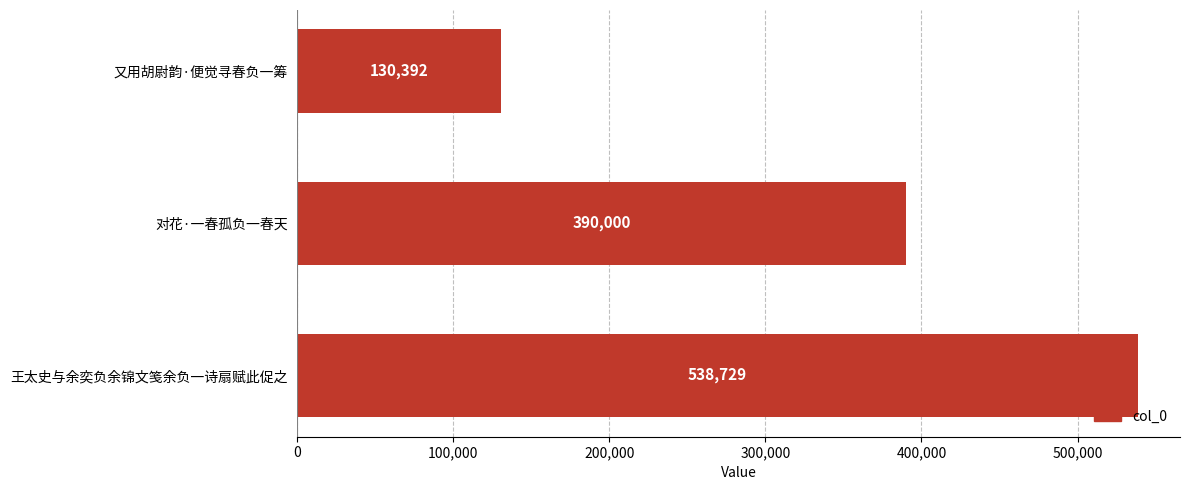

List the labels in order of value, largest first.

王太史与余奕负余锦文笺余负一诗扇赋此促之, 对花·一春孤负一春天, 又用胡尉韵·便觉寻春负一筹